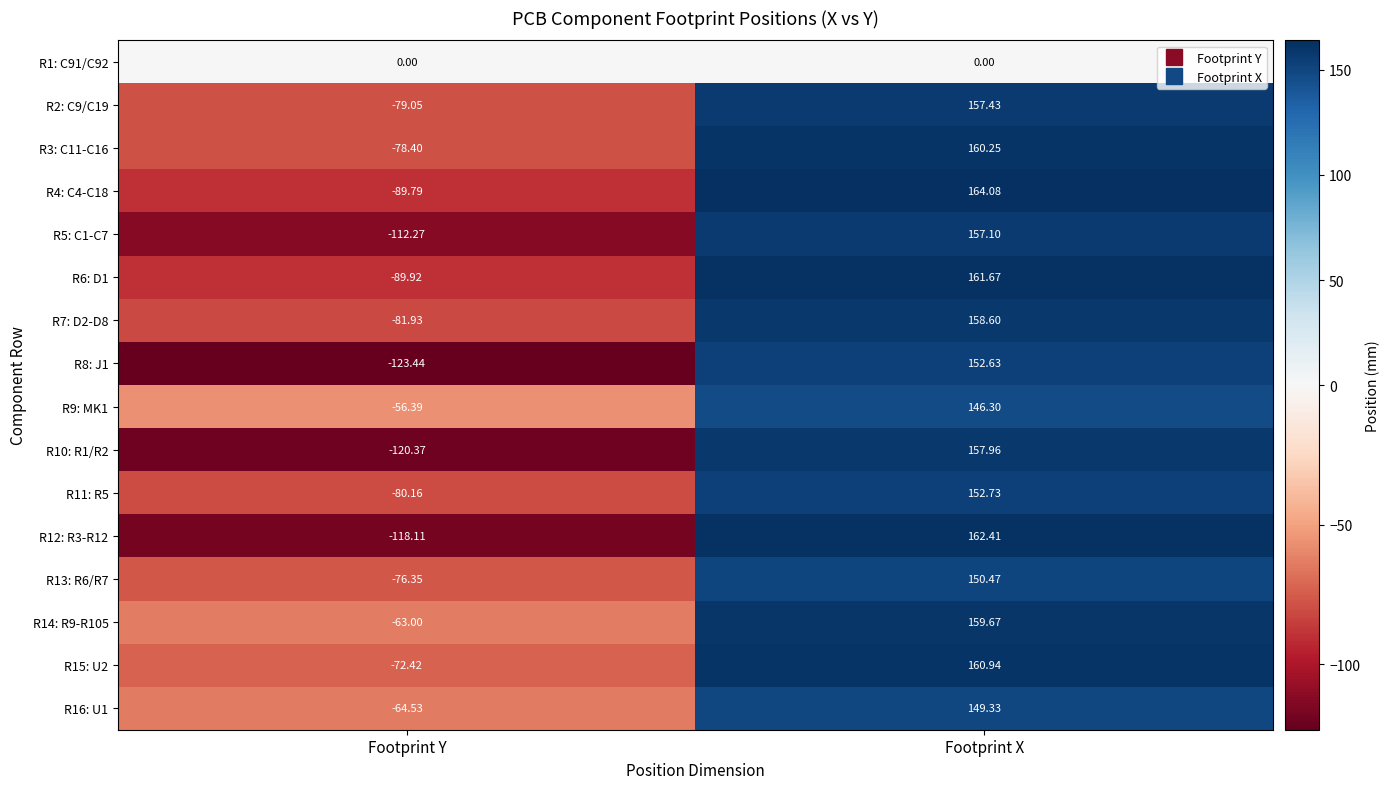

List the labels in order of R14: R9-R105 value, largest first.

Footprint X, Footprint Y